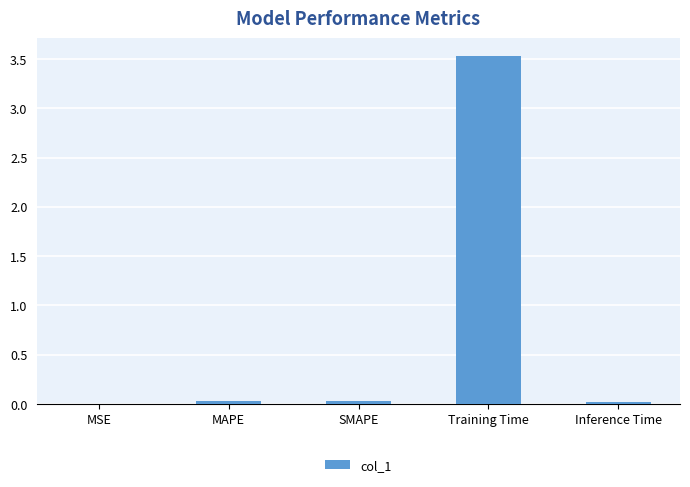

What is the difference between the values at Training Time and MSE?

3.5